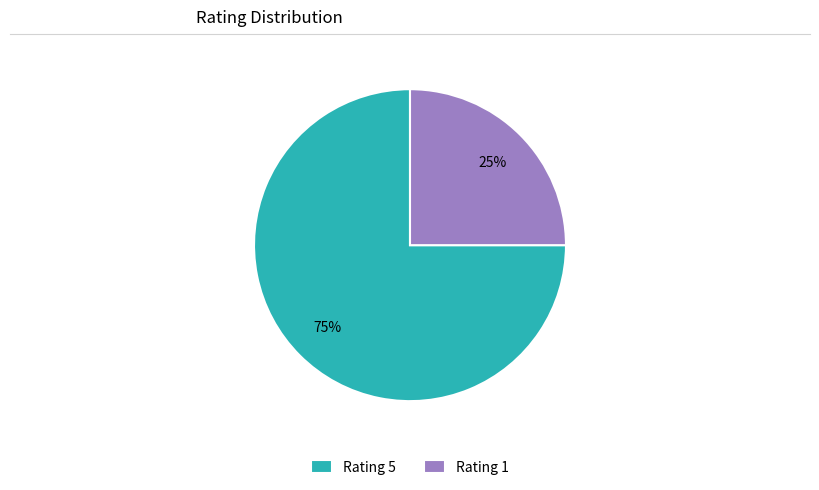

Between Rating 5 and Rating 1, which is larger?

Rating 5